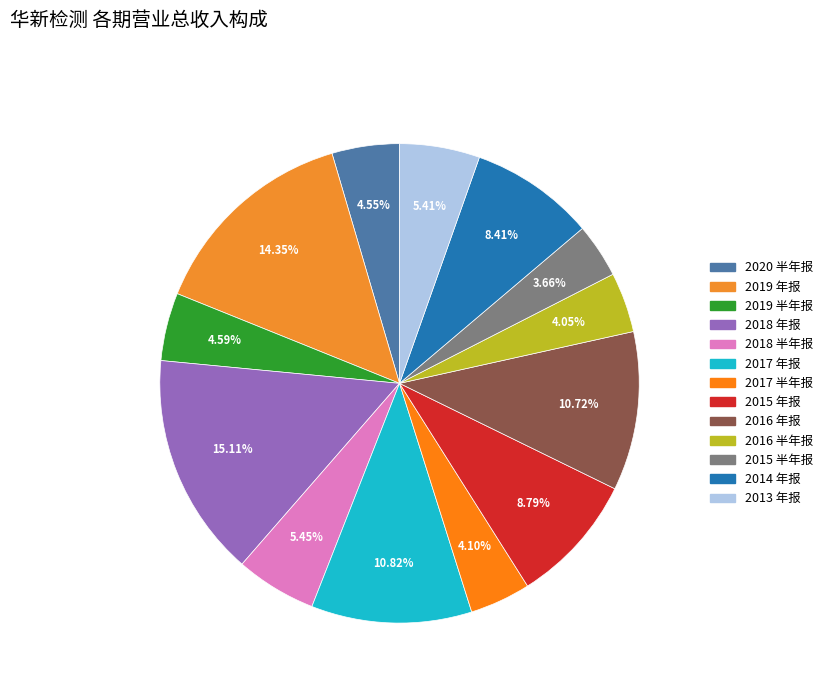

To the nearest percent, what is the difference between the largest and smallest slice percentages?

11%